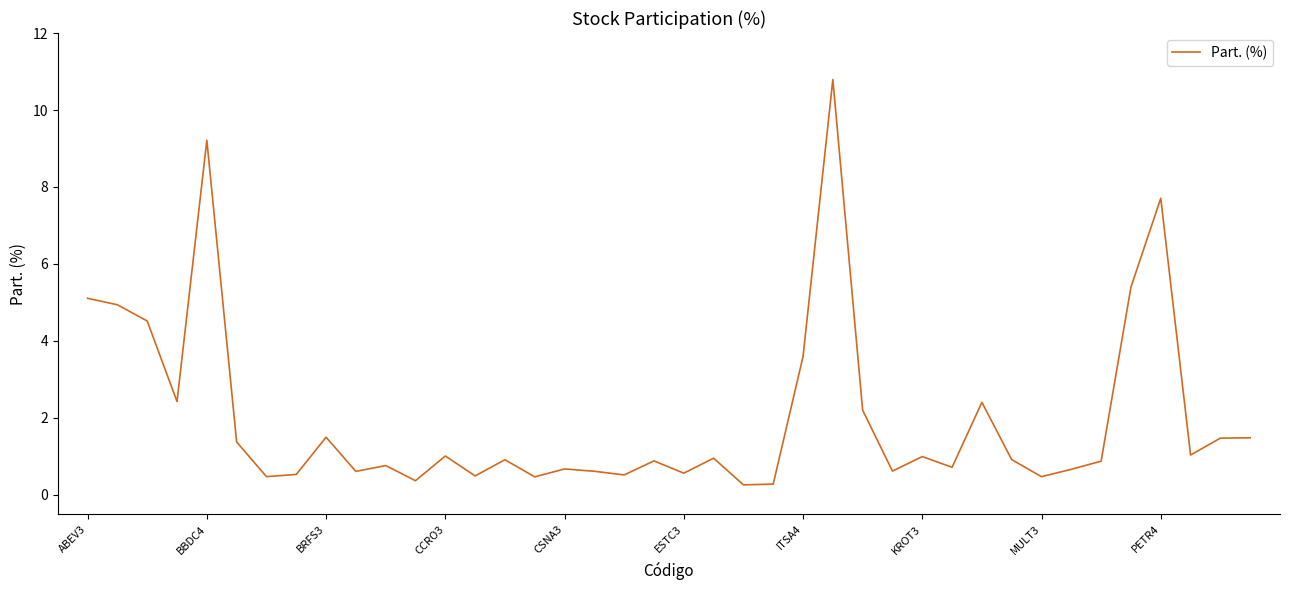

What is the difference between the maximum and minimum values?

10.5